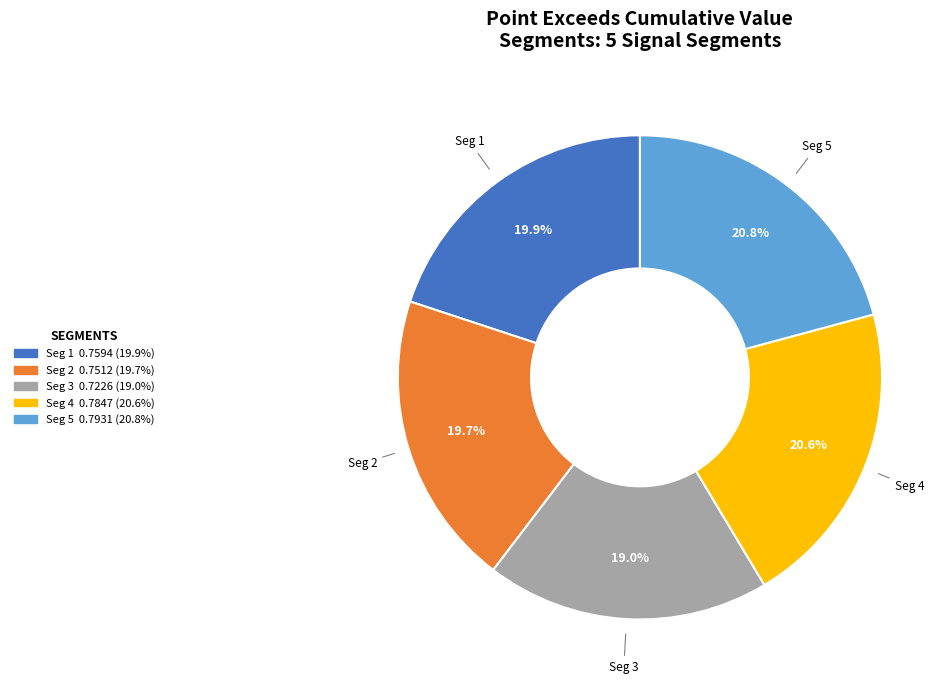

Is there a majority slice in this chart?

No